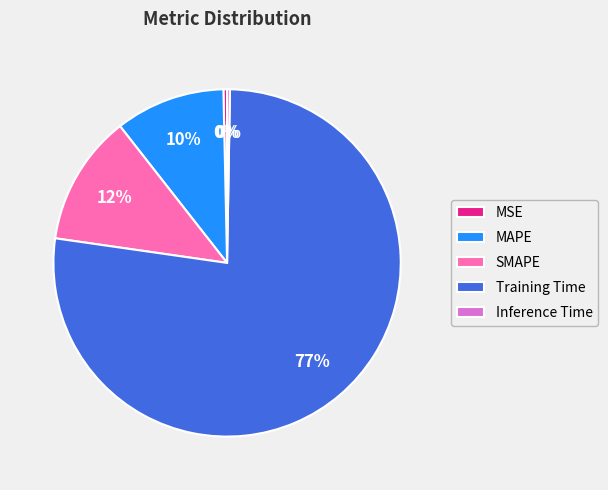

Is it true that MAPE is 25% of the pie?

False